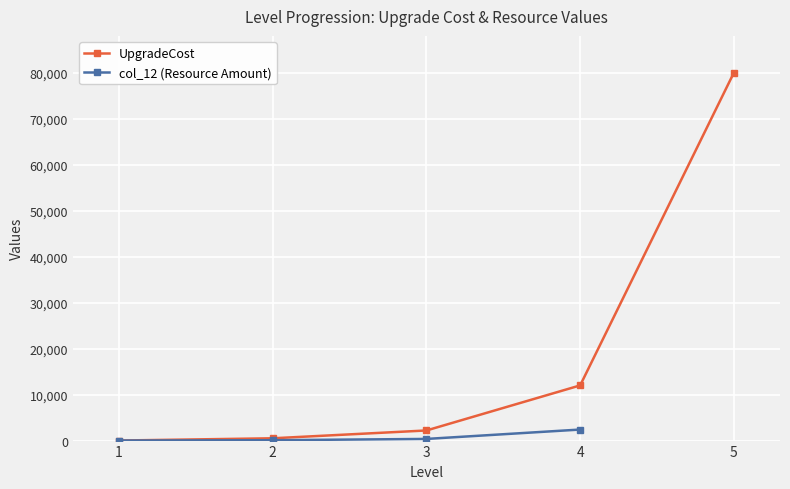

Where does the data first go above 2200?

4